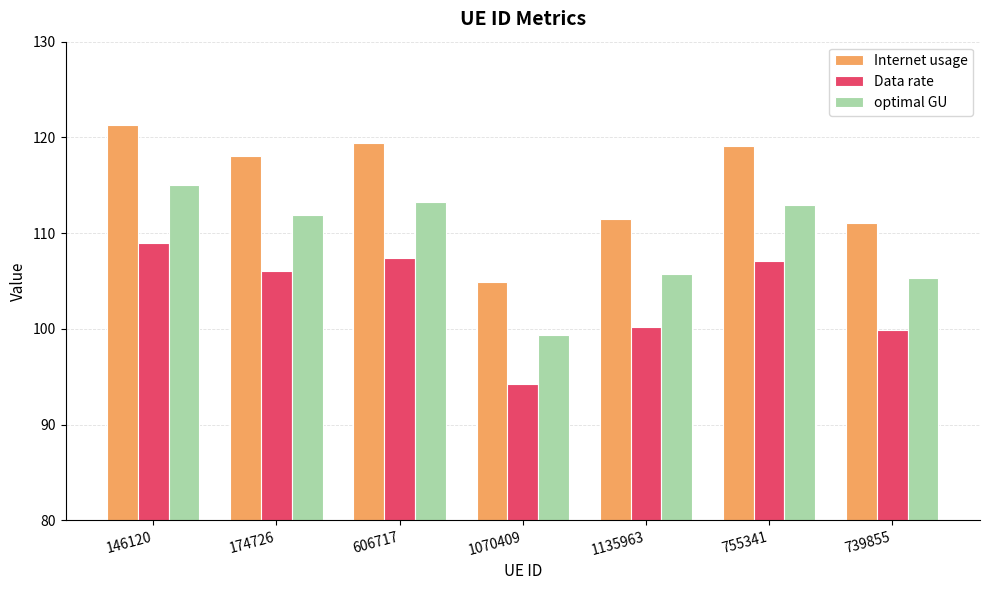

Is the value of Internet usage at 174726 greater than the value of optimal GU at 606717?

Yes